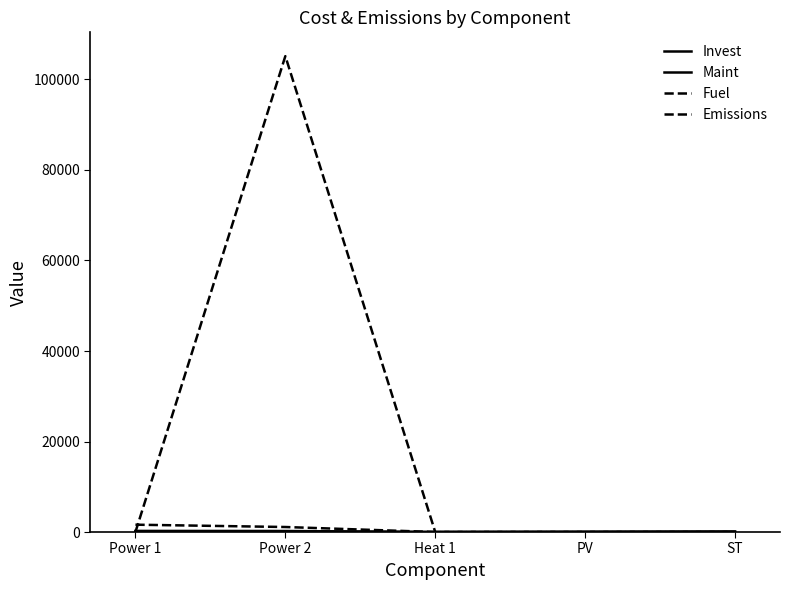

How many intersections are there between Emissions and Fuel?

1